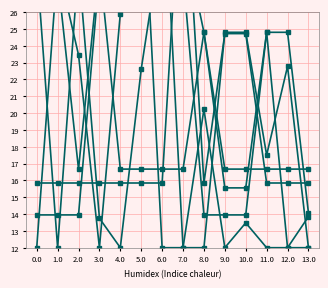

The col_8 series shows 19.1 at 2.0. True or false?

False